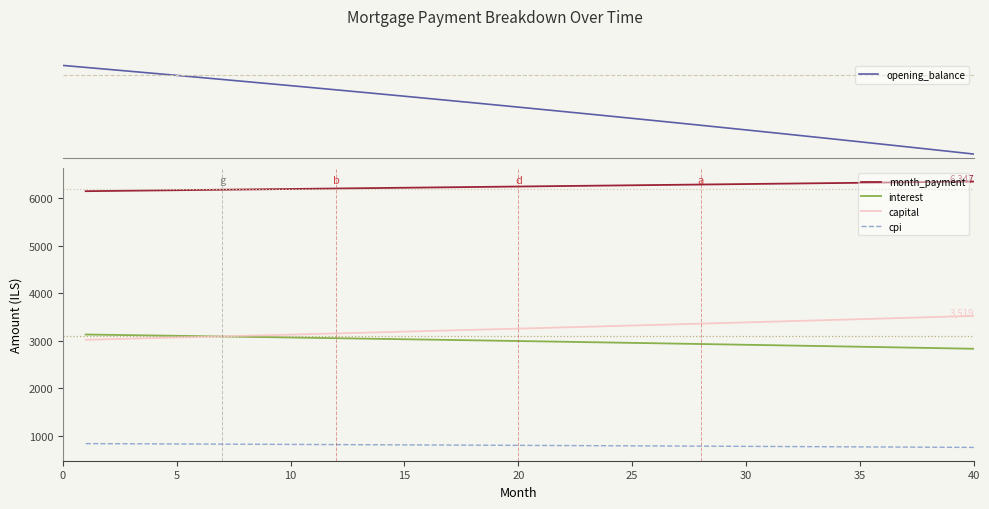

True or false: capital has a value of 3226.2 at 17.

True